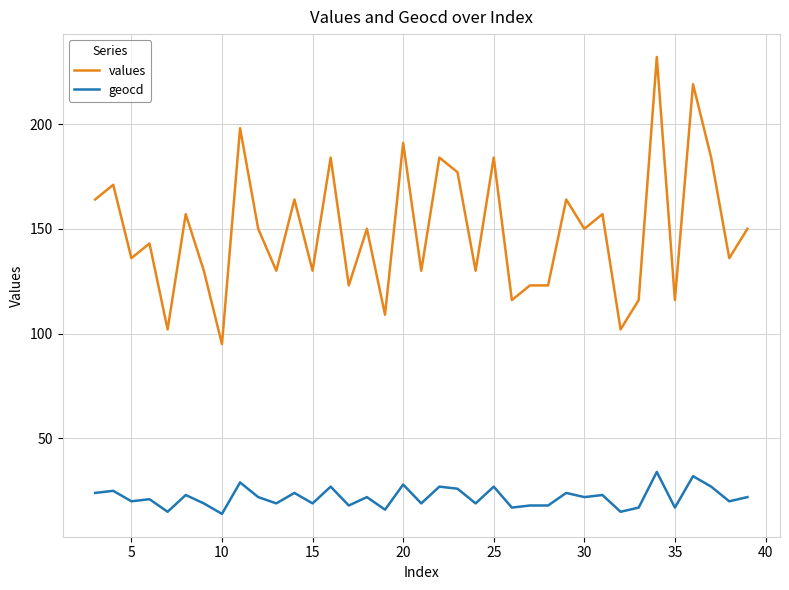

True or false: geocd and values intersect in this chart.

False